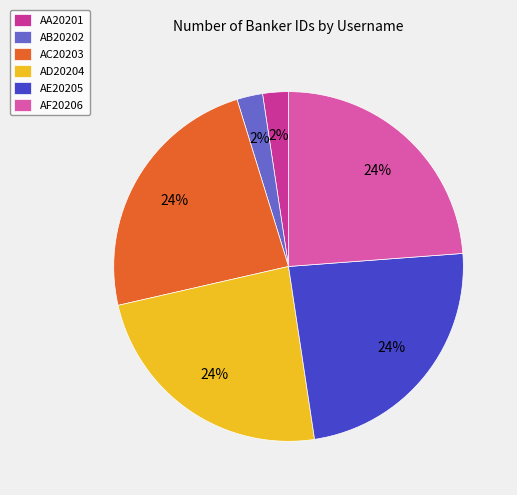

Between AC20203 and AB20202, which is larger?

AC20203